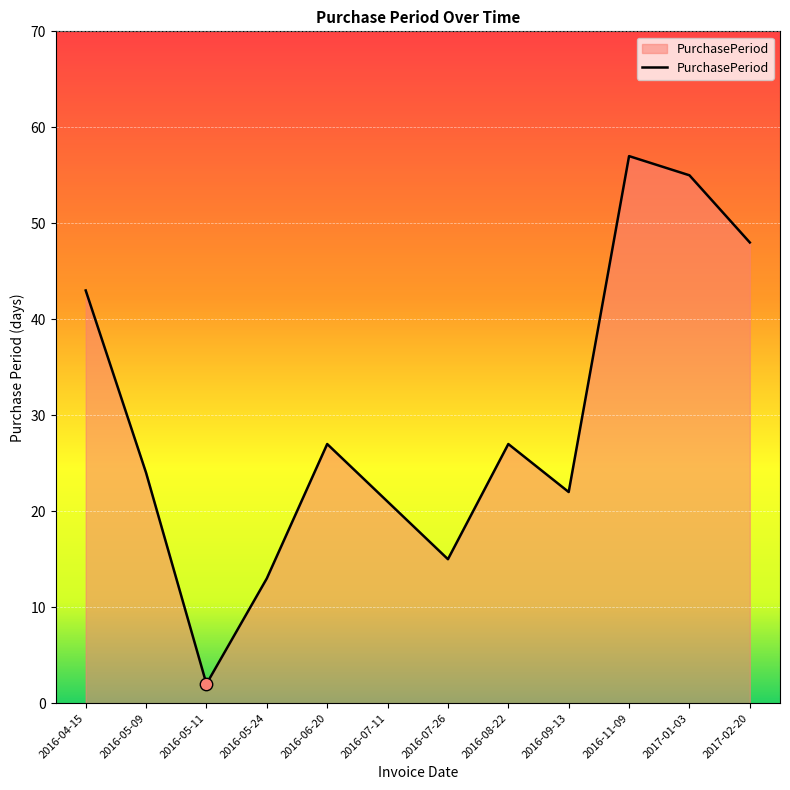

Approximately how many times larger is the value at 2016-07-26 compared to 2016-11-09?

0.3